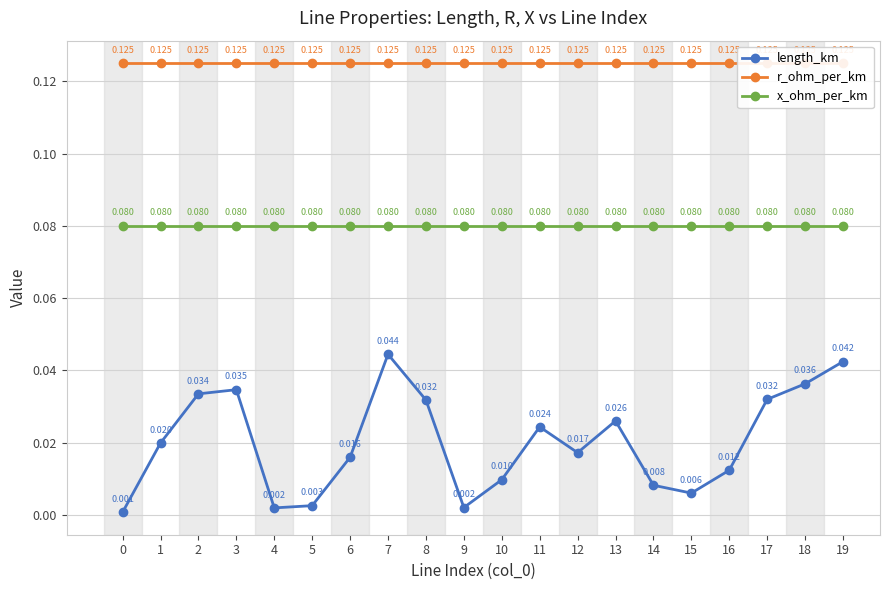

Is this an area chart (filled region under the line)?

No